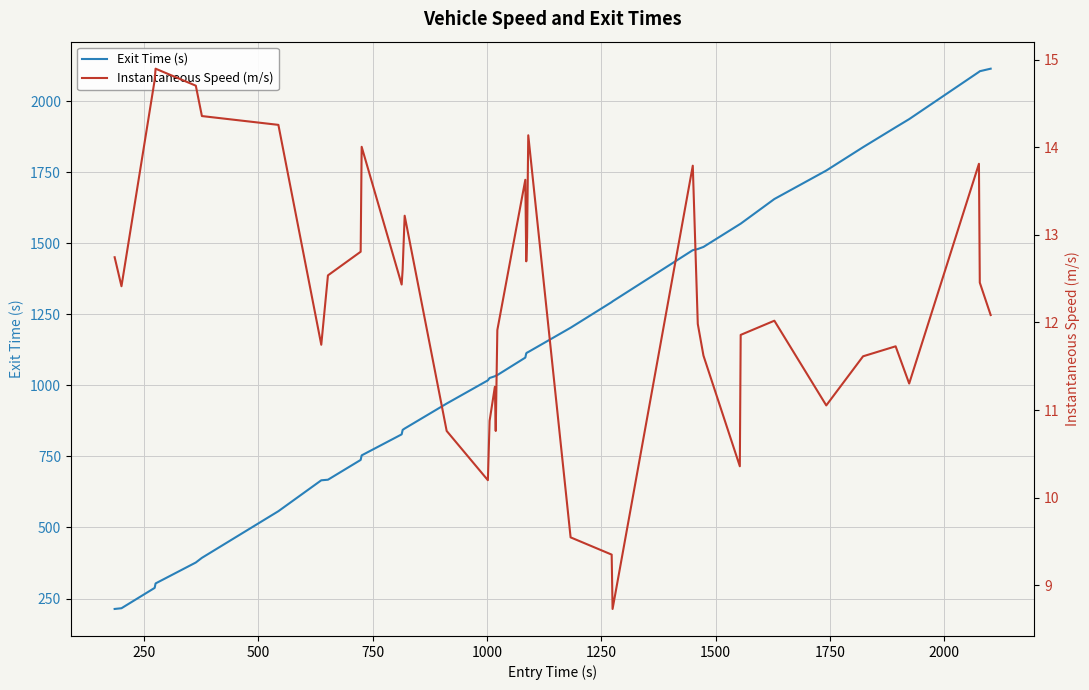

What is the highest value of the Exit Time (s) series?

2114.8